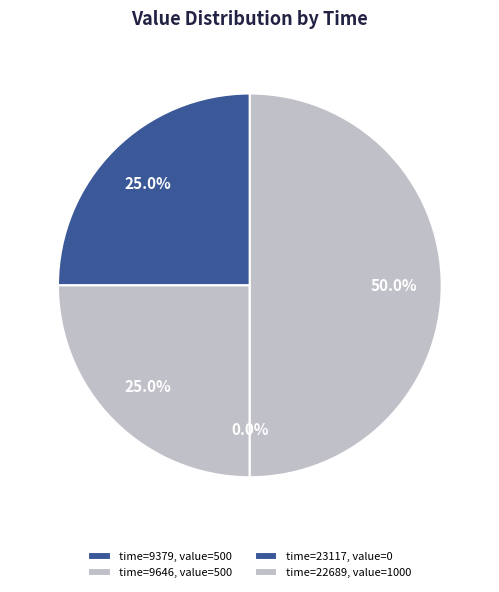

Rank the categories by value from highest to lowest.

22689, 9379, 9646, 23117